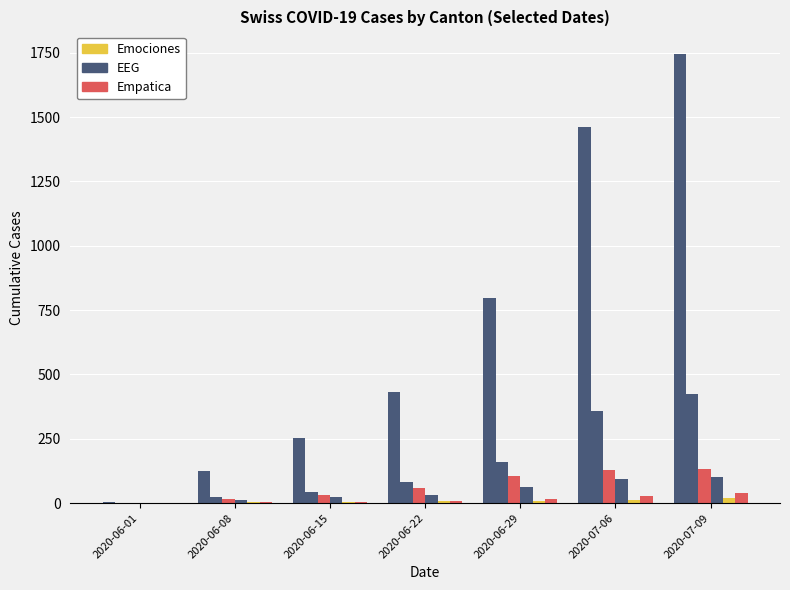

Does the chart contain stacked bars?

No